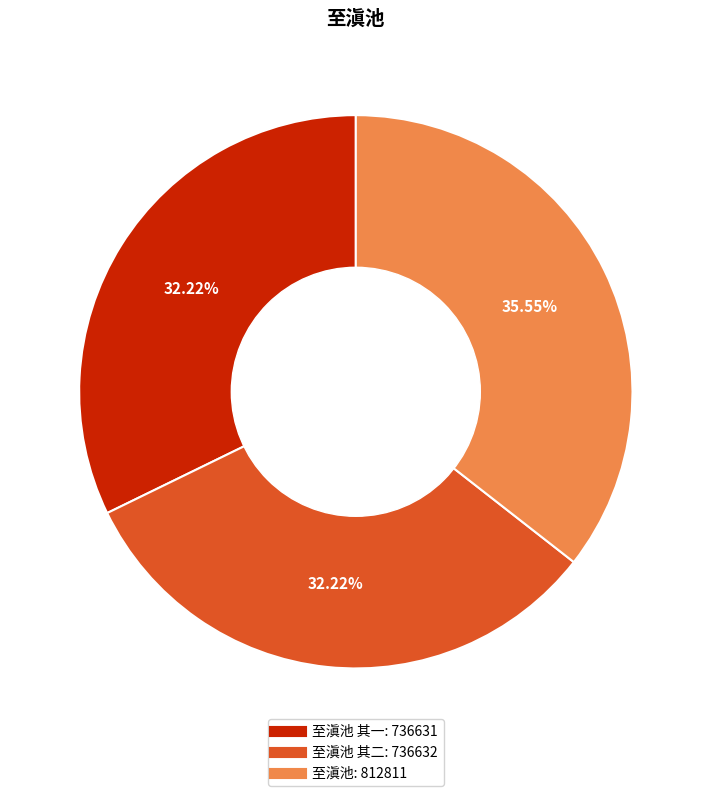

Does any single category account for the majority?

No